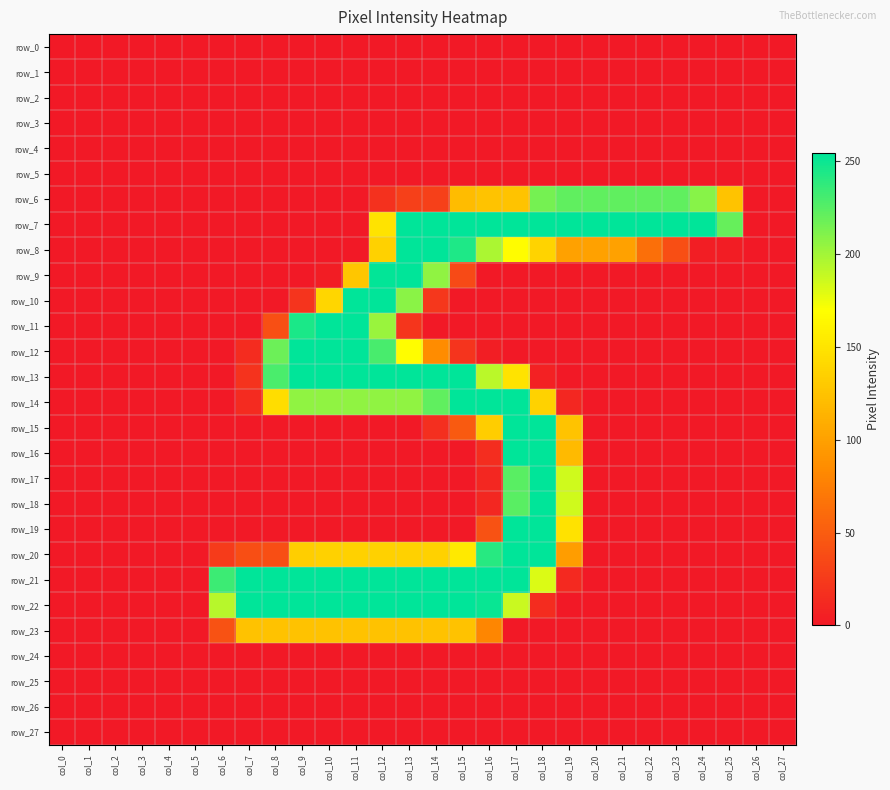

Reading right to left, extract all data points from this chart.

row_0: 0	0	0	0	0	0	0	0	0	0	0	0	0	0	0	0	0	0	0	0	0	0	0	0	0	0	0	0
row_1: 0	0	0	0	0	0	0	0	0	0	0	0	0	0	0	0	0	0	0	0	0	0	0	0	0	0	0	0
row_2: 0	0	0	0	0	0	0	0	0	0	0	0	0	0	0	0	0	0	0	0	0	0	0	0	0	0	0	0
row_3: 0	0	0	0	0	0	0	0	0	0	0	0	0	0	0	0	0	0	0	0	0	0	0	0	0	0	0	0
row_4: 0	0	0	0	0	0	0	0	0	0	0	0	0	0	0	0	0	0	0	0	0	0	0	0	0	0	0	0
row_5: 0	0	0	0	0	0	0	0	0	0	0	0	0	0	0	0	0	0	0	0	0	0	0	0	0	0	0	0
row_6: 0	0	126	209	222	222	222	222	222	215	126	126	121	29	29	18	0	0	0	0	0	0	0	0	0	0	0	0
row_7: 0	0	220	254	254	254	254	254	254	254	254	254	254	254	254	149	0	0	0	0	0	0	0	0	0	0	0	0
row_8: 0	0	3	4	39	64	101	101	101	137	167	197	244	254	254	135	0	0	0	0	0	0	0	0	0	0	0	0
row_9: 0	0	0	0	0	0	0	0	0	0	0	0	36	206	254	253	127	3	0	0	0	0	0	0	0	0	0	0
row_10: 0	0	0	0	0	0	0	0	0	0	0	0	0	22	208	254	254	139	20	0	0	0	0	0	0	0	0	0
row_11: 0	0	0	0	0	0	0	0	0	0	0	0	0	0	21	203	254	254	245	40	0	0	0	0	0	0	0	0
row_12: 0	0	0	0	0	0	0	0	0	0	0	4	20	85	168	230	254	254	254	218	14	0	0	0	0	0	0	0
row_13: 0	0	0	0	0	0	0	0	0	6	149	192	254	254	254	254	254	254	254	229	19	0	0	0	0	0	0	0
row_14: 0	0	0	0	0	0	0	0	10	136	254	254	254	222	206	206	206	206	206	144	13	0	0	0	0	0	0	0
row_15: 0	0	0	0	0	0	0	0	126	254	254	132	48	16	0	0	0	0	0	0	0	0	0	0	0	0	0	0
row_16: 0	0	0	0	0	0	0	0	119	254	254	15	0	0	0	0	0	0	0	0	0	0	0	0	0	0	0	0
row_17: 0	0	0	0	0	0	0	0	185	254	224	10	0	0	0	0	0	0	0	0	0	0	0	0	0	0	0	0
row_18: 0	0	0	0	0	0	0	0	185	254	224	10	0	0	0	0	0	0	0	0	0	0	0	0	0	0	0	0
row_19: 0	0	0	0	0	0	0	0	148	254	254	42	0	0	0	0	0	0	0	0	0	0	0	0	0	0	0	0
row_20: 0	0	0	0	0	0	0	0	98	254	254	241	153	135	135	135	135	135	133	39	39	25	0	0	0	0	0	0
row_21: 0	0	0	0	0	0	0	0	12	181	254	254	254	254	254	254	254	254	254	254	254	234	0	0	0	0	0	0
row_22: 0	0	0	0	0	0	0	0	0	14	187	251	254	254	254	254	254	254	254	254	254	193	0	0	0	0	0	0
row_23: 0	0	0	0	0	0	0	0	0	0	0	81	125	125	125	125	125	125	125	125	125	42	0	0	0	0	0	0
row_24: 0	0	0	0	0	0	0	0	0	0	0	0	0	0	0	0	0	0	0	0	0	0	0	0	0	0	0	0
row_25: 0	0	0	0	0	0	0	0	0	0	0	0	0	0	0	0	0	0	0	0	0	0	0	0	0	0	0	0
row_26: 0	0	0	0	0	0	0	0	0	0	0	0	0	0	0	0	0	0	0	0	0	0	0	0	0	0	0	0
row_27: 0	0	0	0	0	0	0	0	0	0	0	0	0	0	0	0	0	0	0	0	0	0	0	0	0	0	0	0